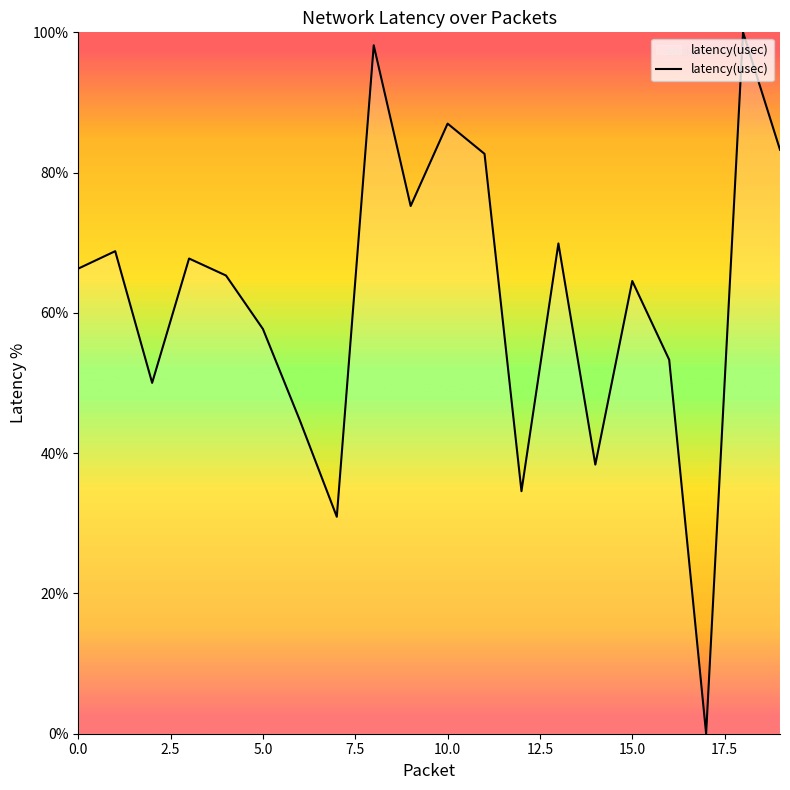

What is the difference between the maximum and minimum values?

100.0